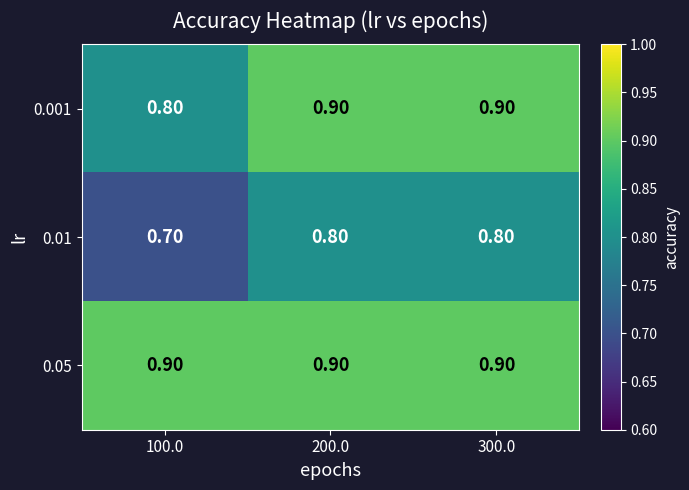

What is the total value across all series at 200.0?

2.6